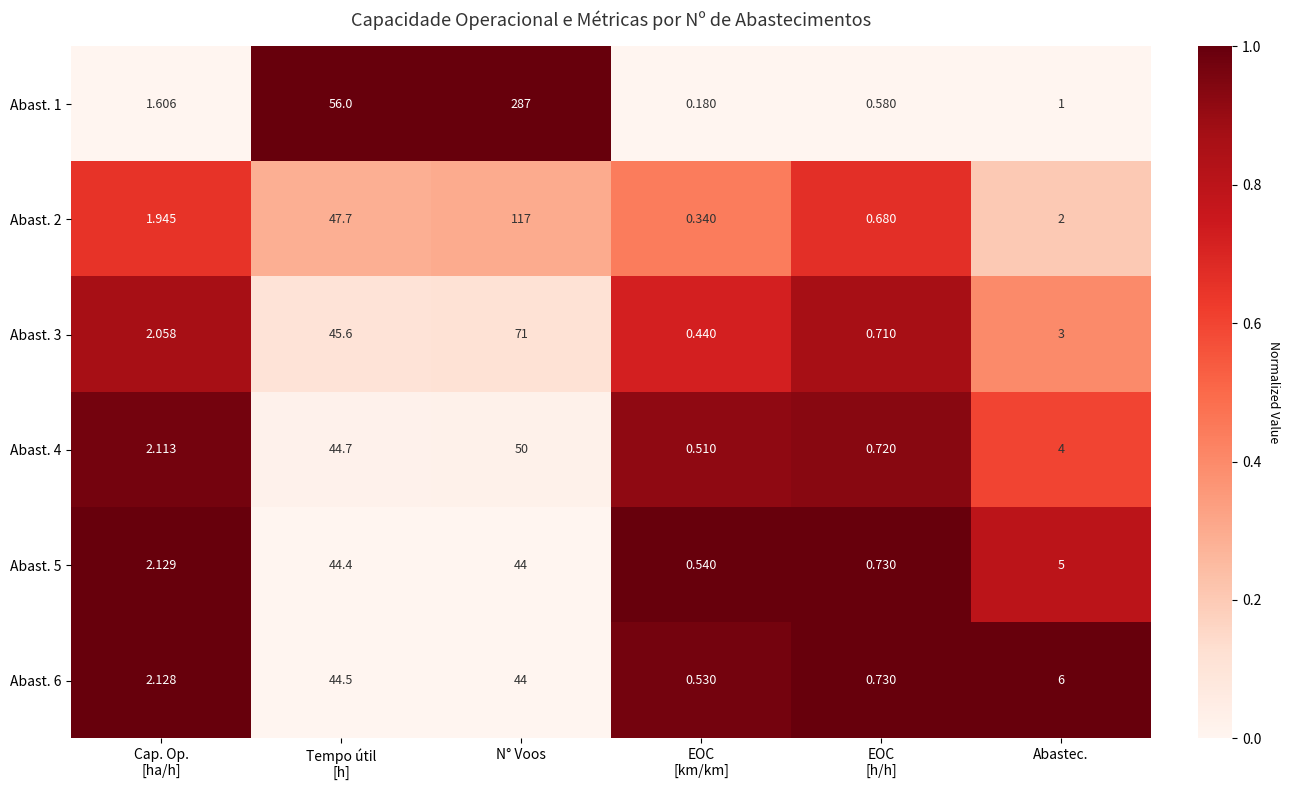

At which category does the chart reach its peak across all series?

N° Voos